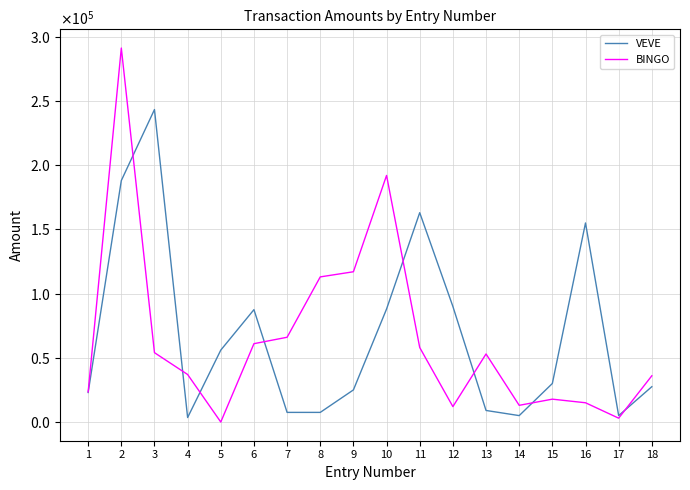

Does the chart display data point markers on the line(s)?

No